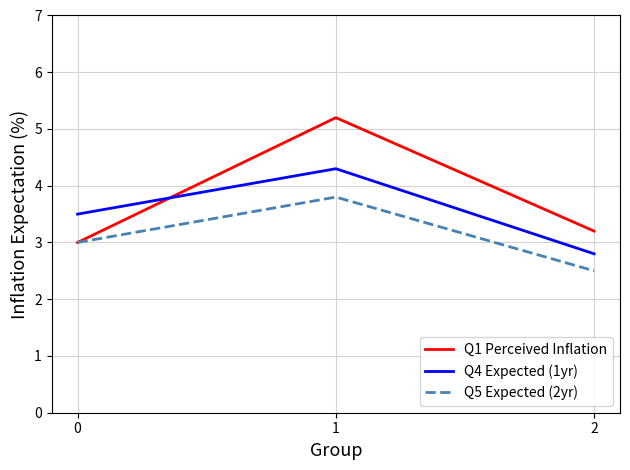

What is the lowest value of the Q5 Expected (2yr) series?

2.5